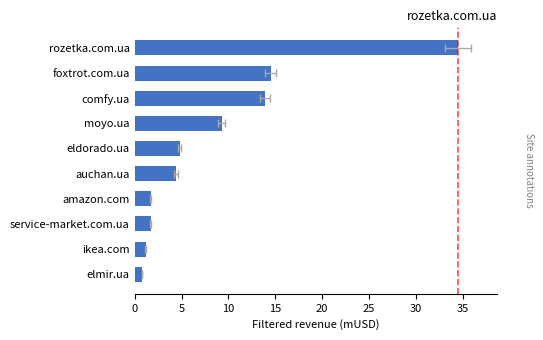

Is it true that the value at moyo.ua is 3.8?

False